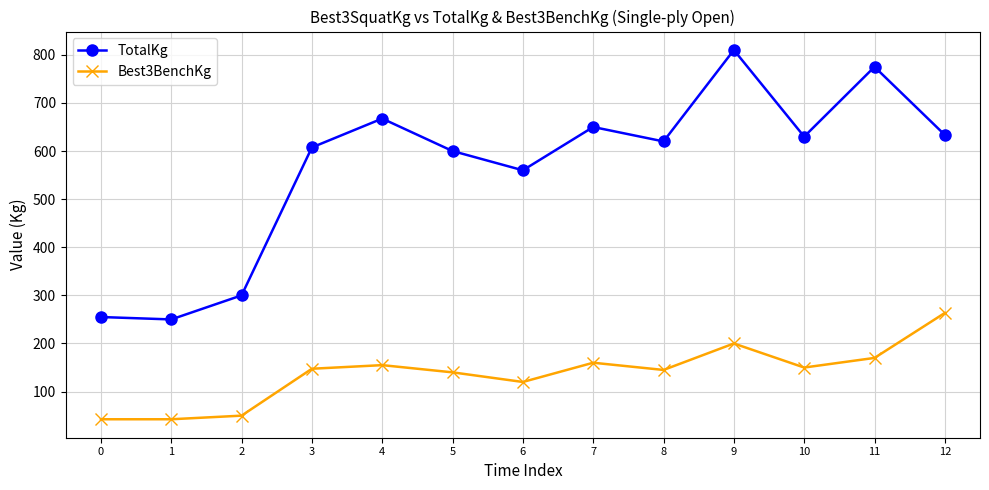

What is the highest value of the Best3BenchKg series?

263.5